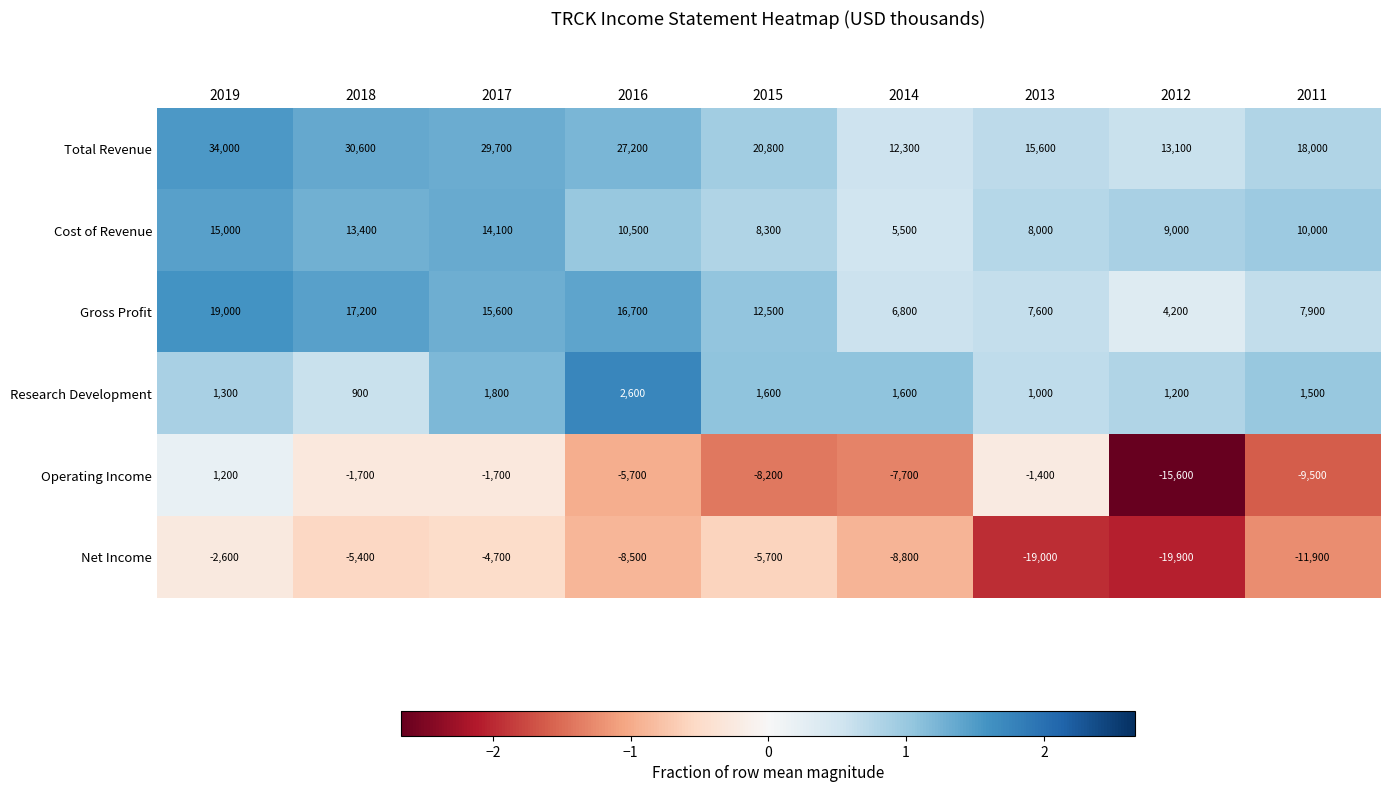

List the series in order of their peak value, lowest first.

Net Income, Operating Income, Research Development, Cost of Revenue, Gross Profit, Total Revenue